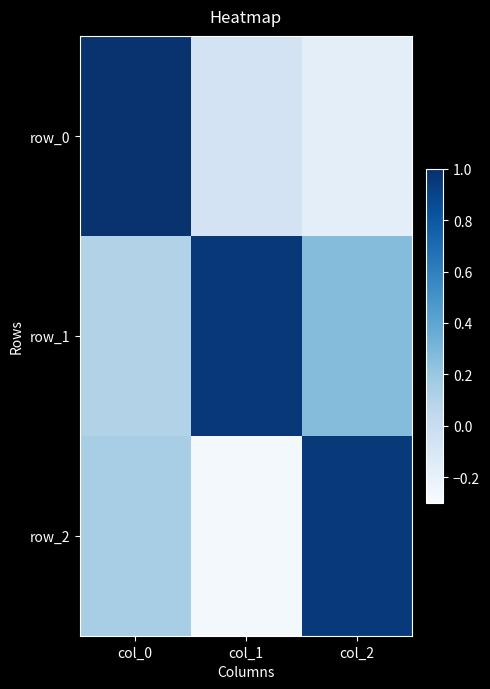

Which series has the widest spread of values?

row_2